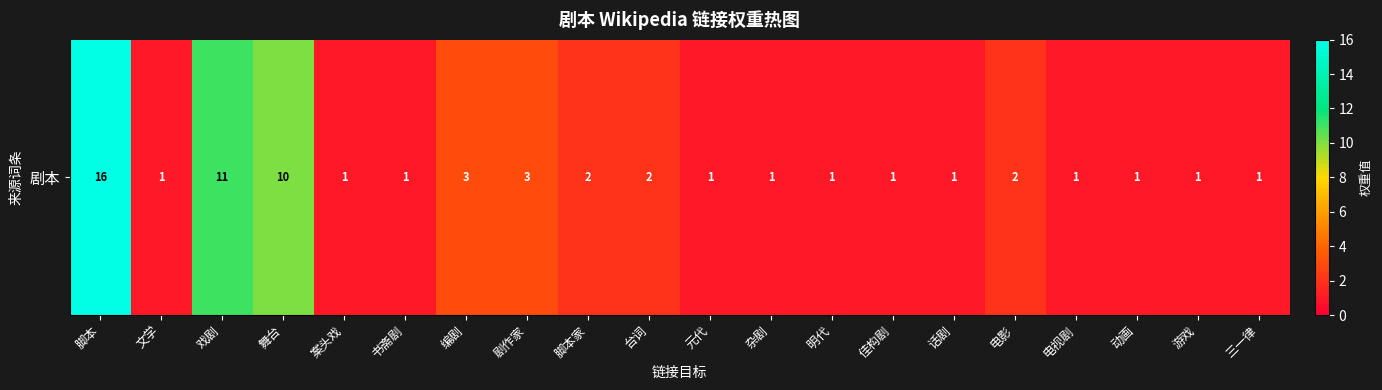

The chart shows a value of 2 at 电视剧. True or false?

False